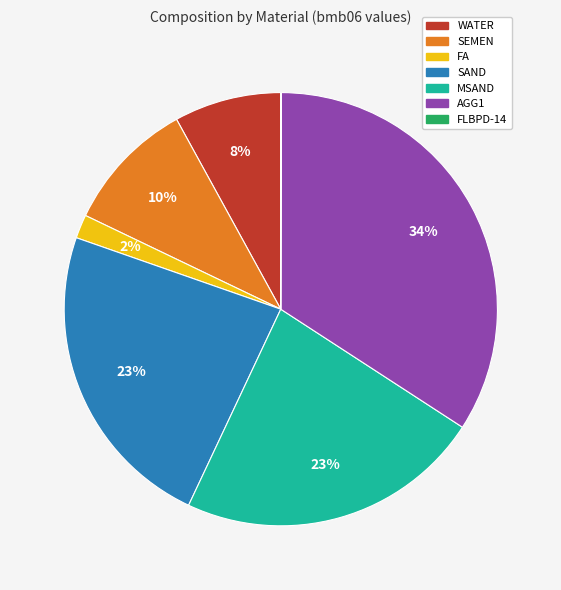

To the nearest percent, what is the average slice percentage?

14%